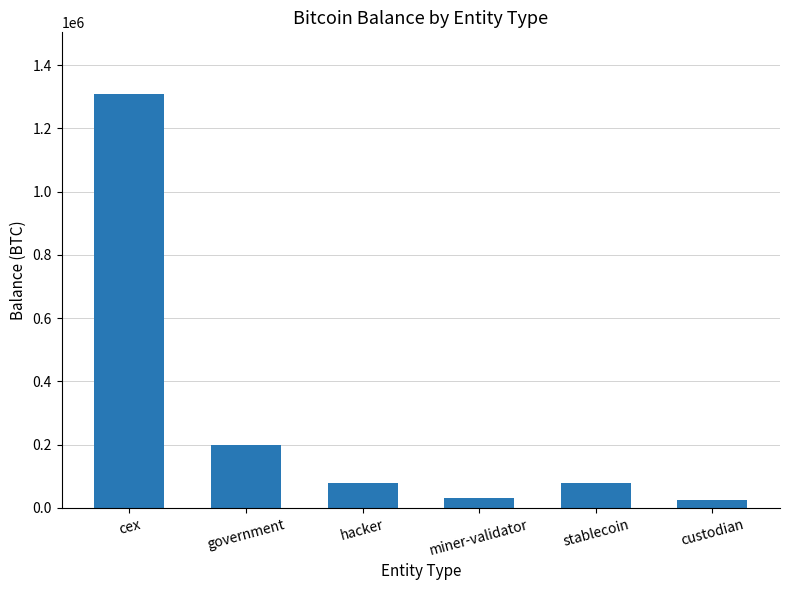

What position from the left is stablecoin?

5